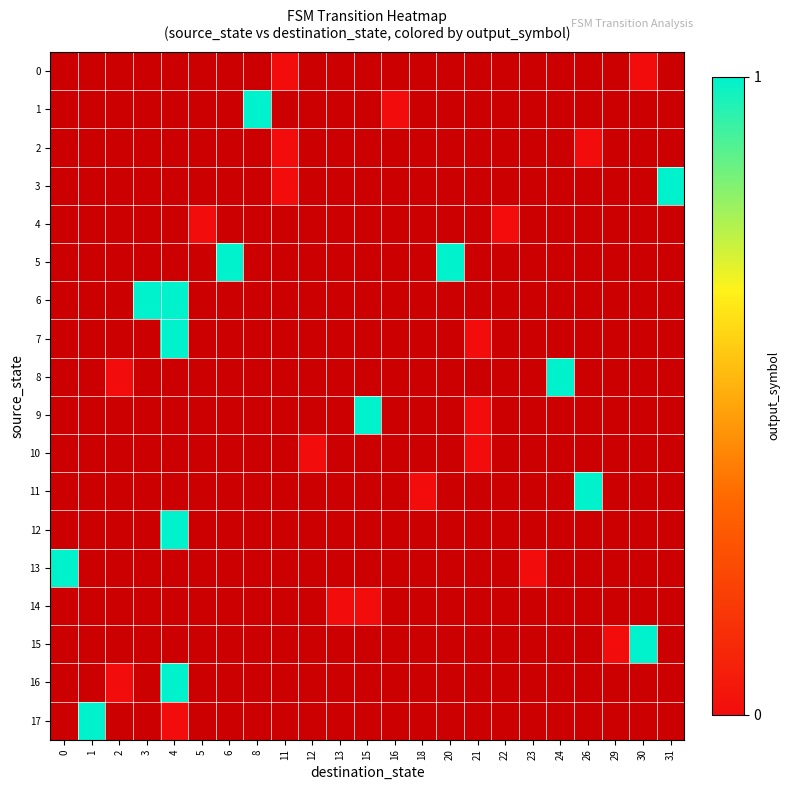

How many positive values does the 1 series have?

1